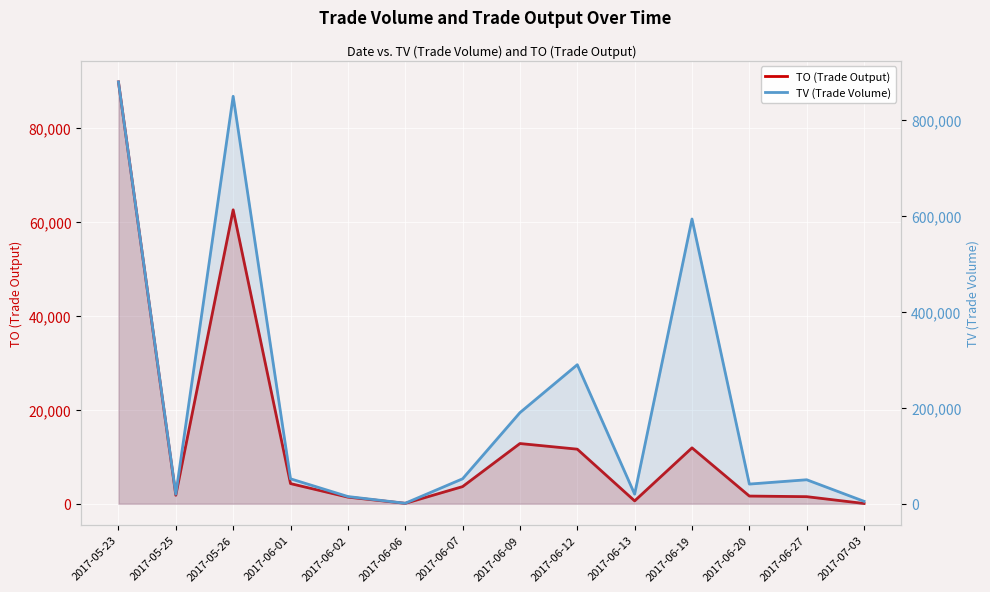

Which series has the largest total across all categories?

TV (Trade Volume)